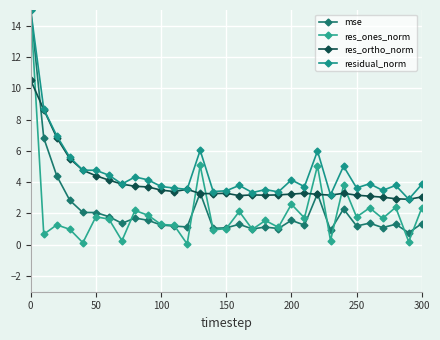

What is the difference between the second highest and minimum values in the residual_norm series?

5.8